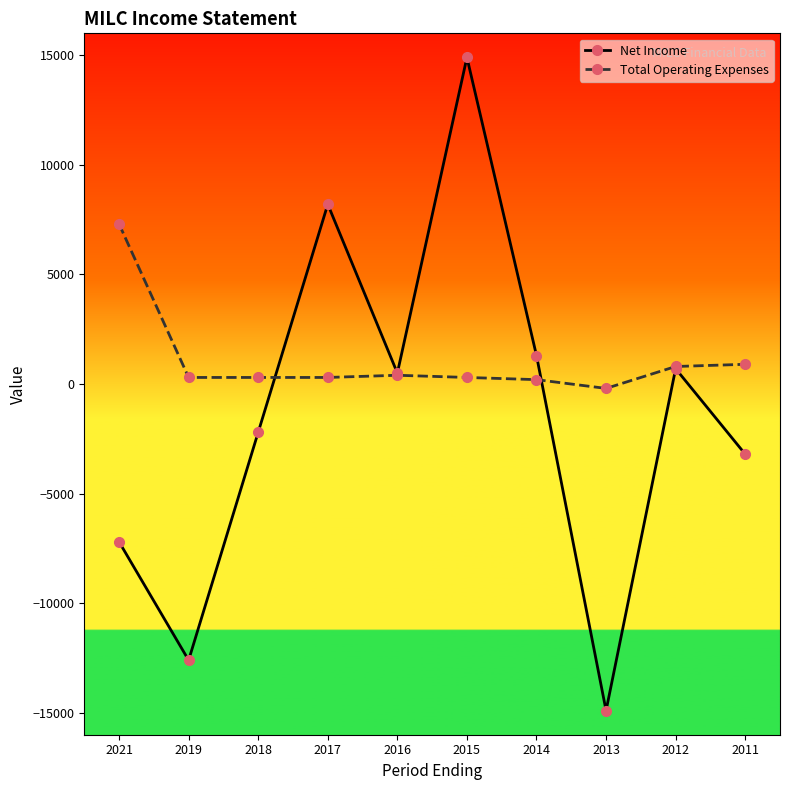

Rank the series at 2015 from lowest to highest value.

Total Operating Expenses, Net Income